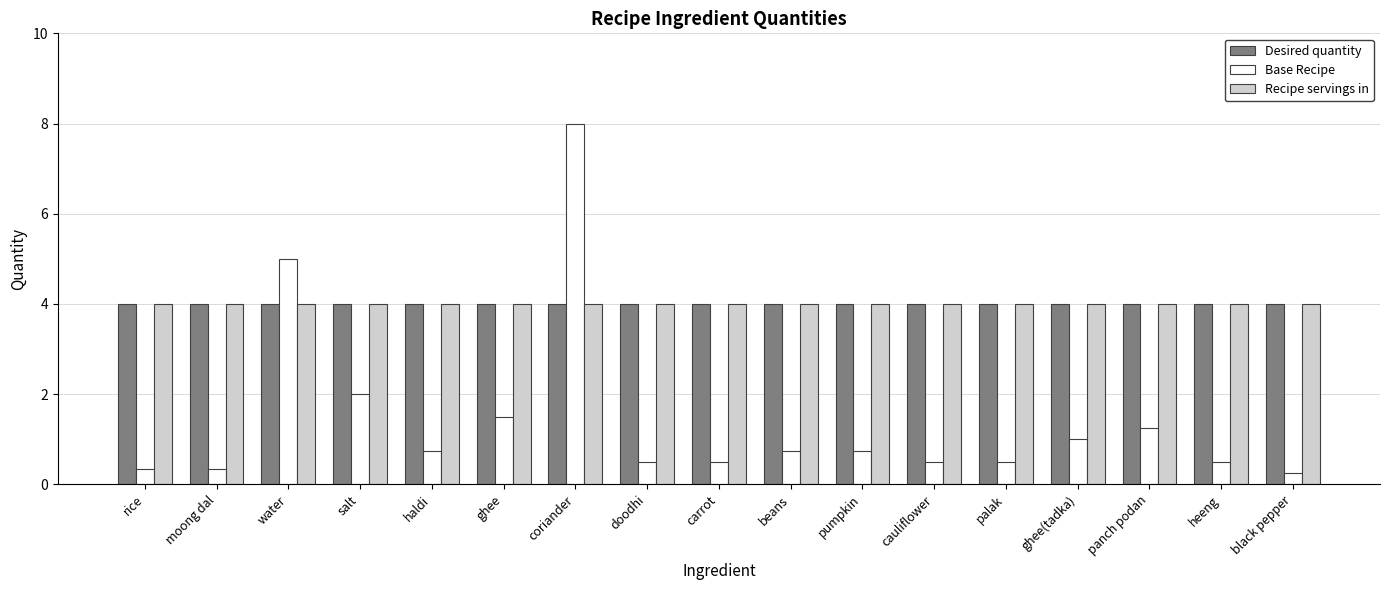

The Desired quantity series shows 4.0 at beans. True or false?

True